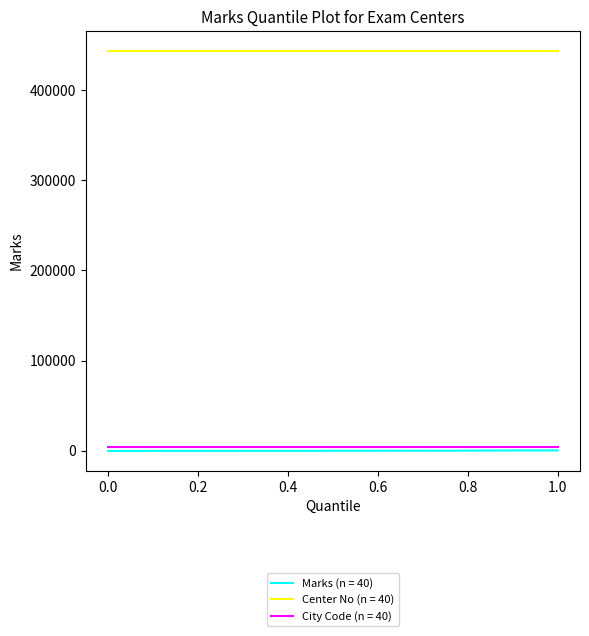

Which series has the largest total across all categories?

Center No (n = 40)